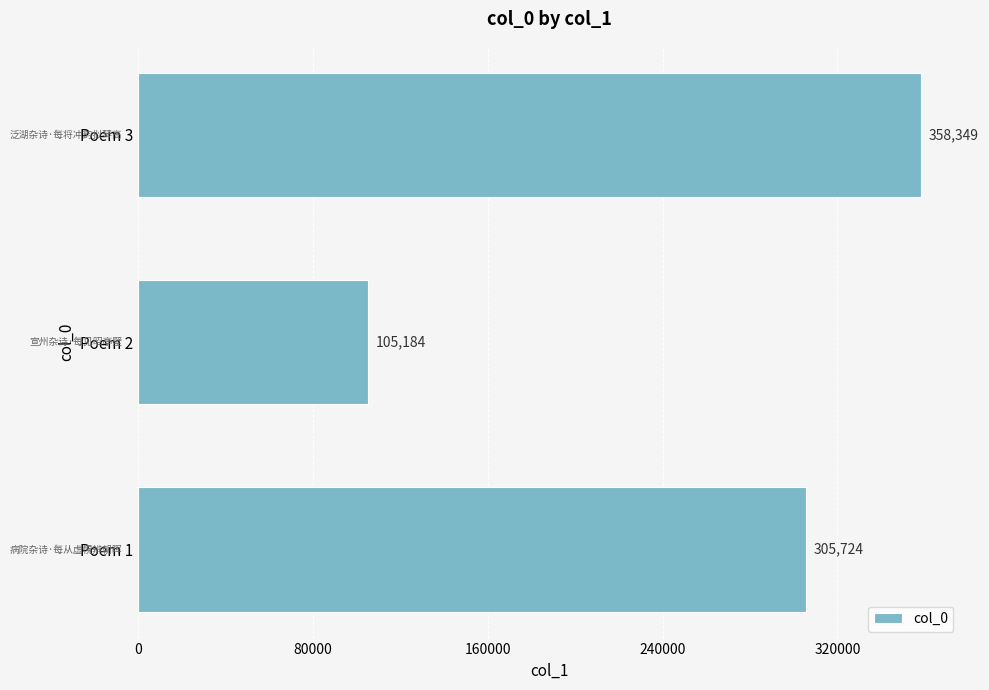

Which label corresponds to the largest value in the chart?

Poem 3